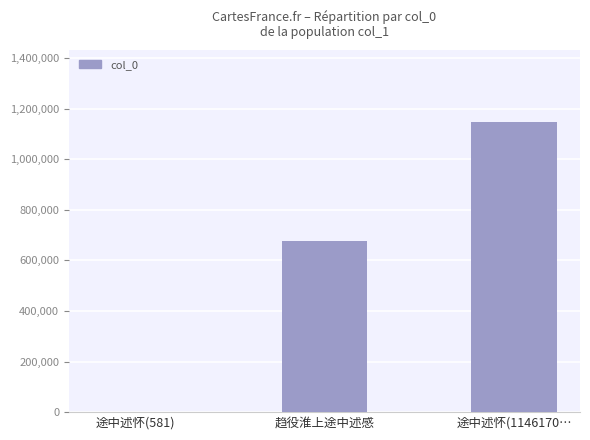

What is the maximum value shown in the chart?

1146170